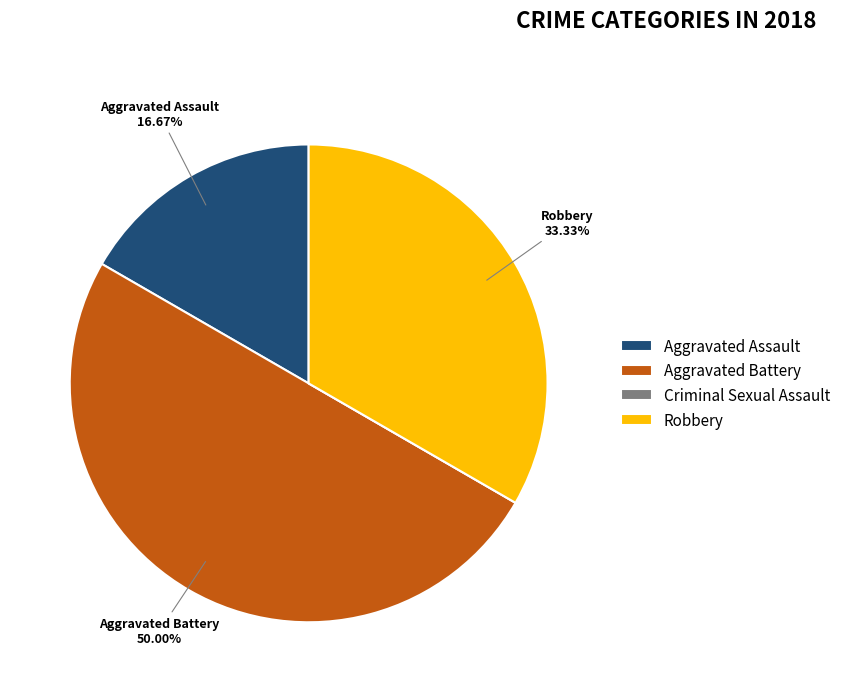

Which has a higher value, Aggravated Assault or Aggravated Battery?

Aggravated Battery